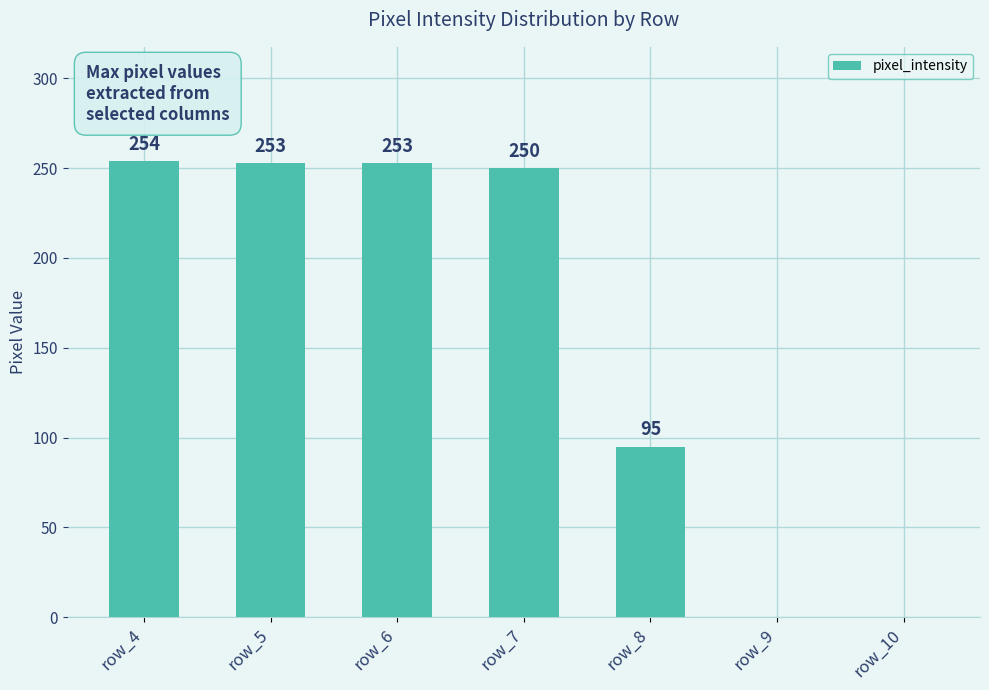

The chart shows a value of -110 at row_9. True or false?

False